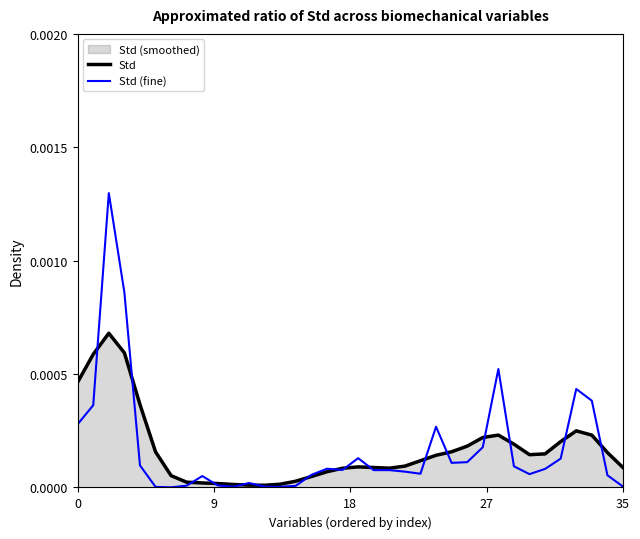

List the series in order of their peak value, lowest first.

Std, Std (fine)